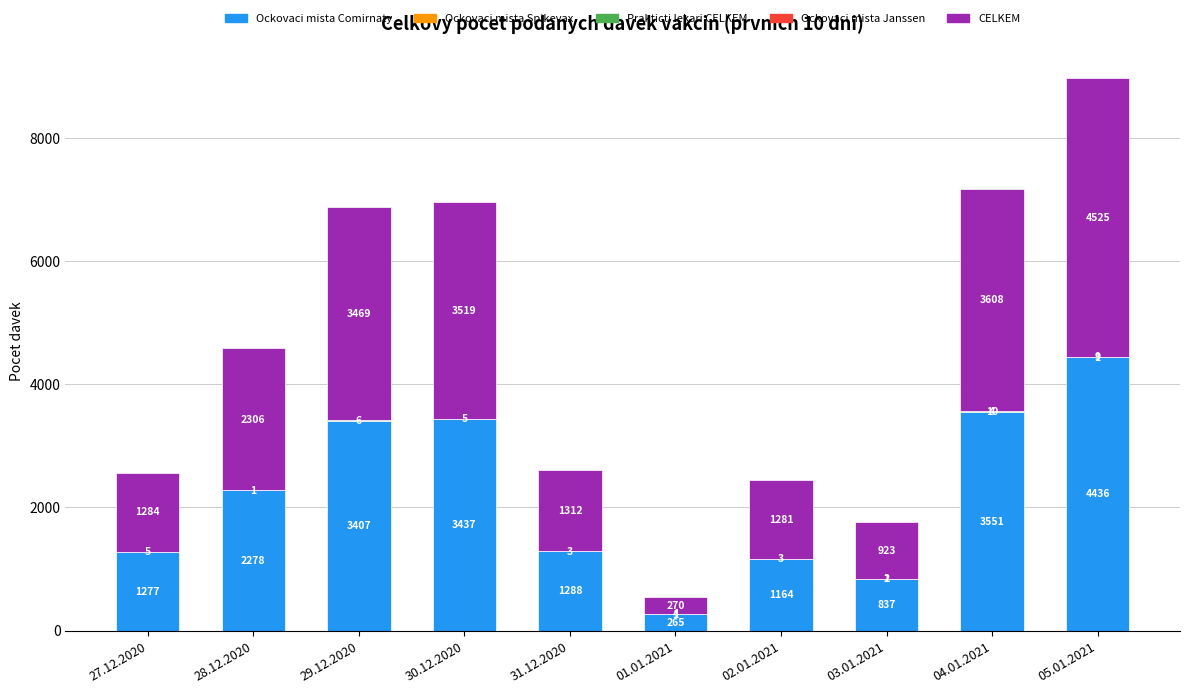

Is it true that Ockovaci mista Comirnaty equals 3283 at 28.12.2020?

False